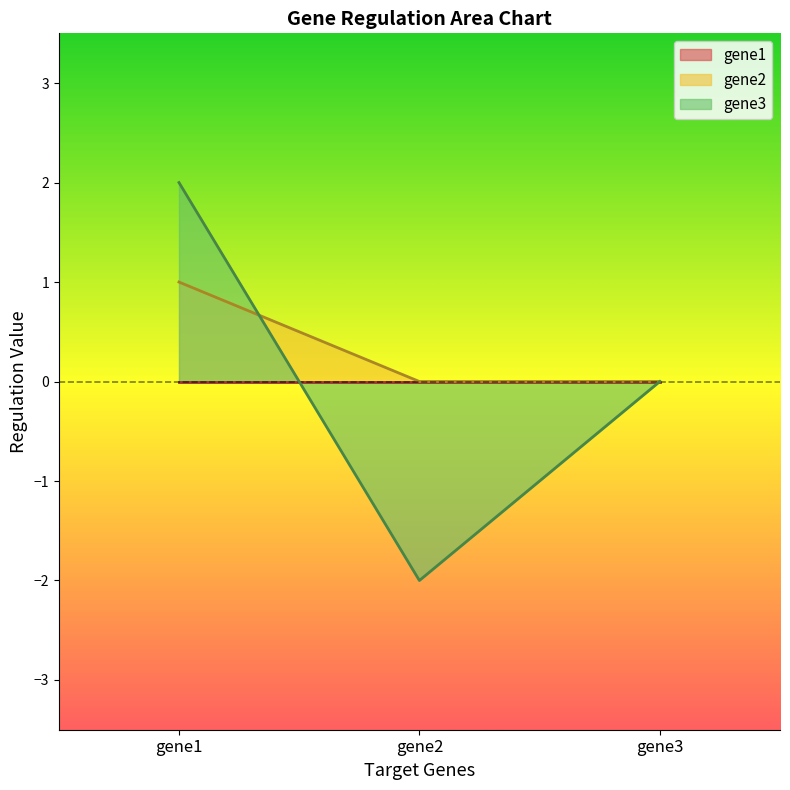

Count the number of categories in the chart.

3